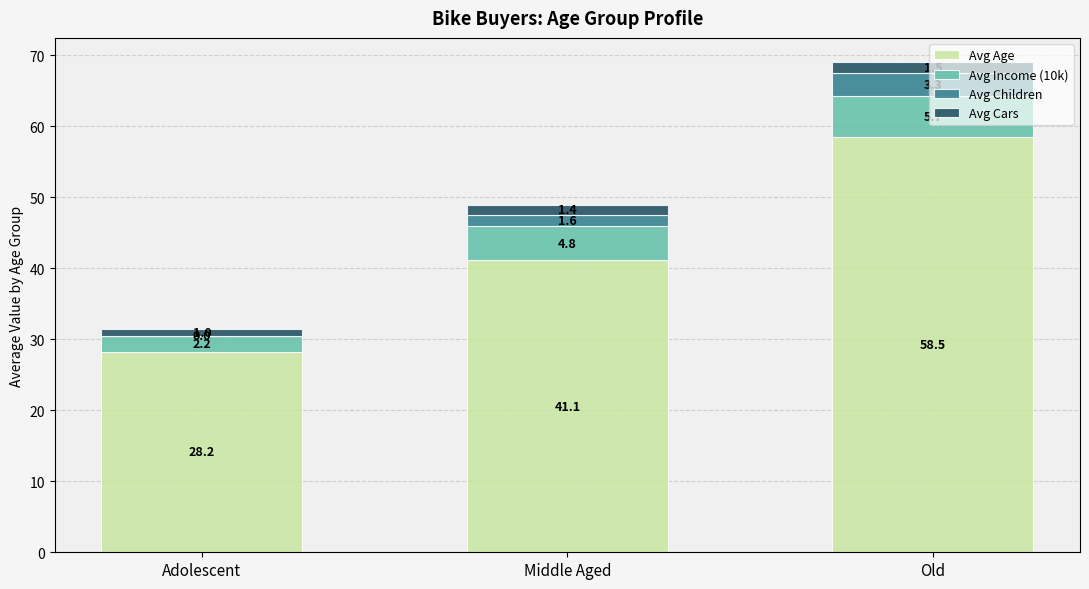

At which category is the sum across all series the highest?

Old